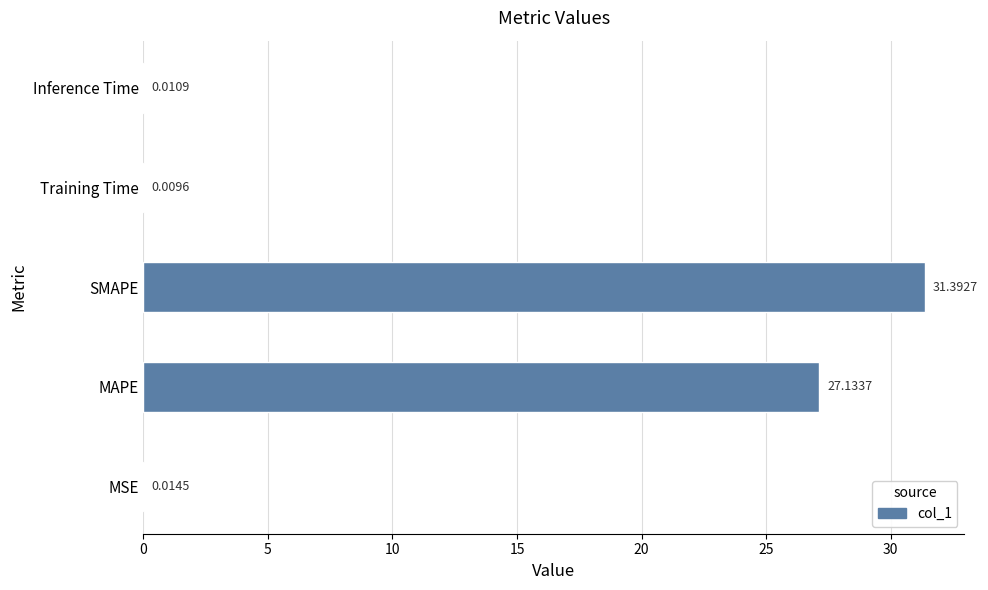

Which label corresponds to the largest value in the chart?

SMAPE